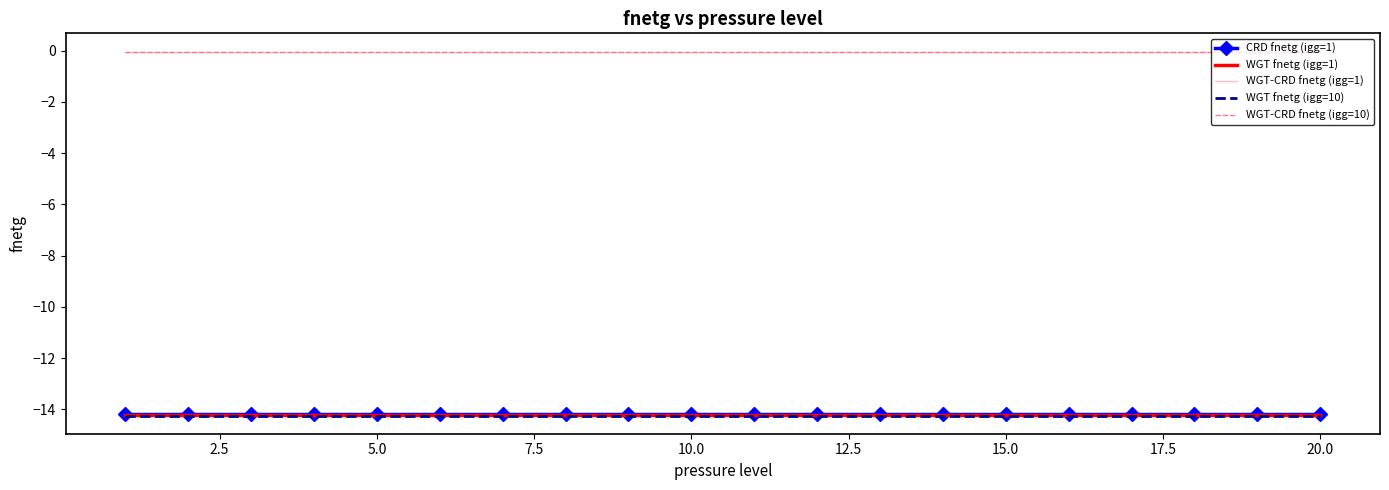

True or false: WGT-CRD fnetg (igg=1) and WGT-CRD fnetg (igg=10) cross at least once.

False